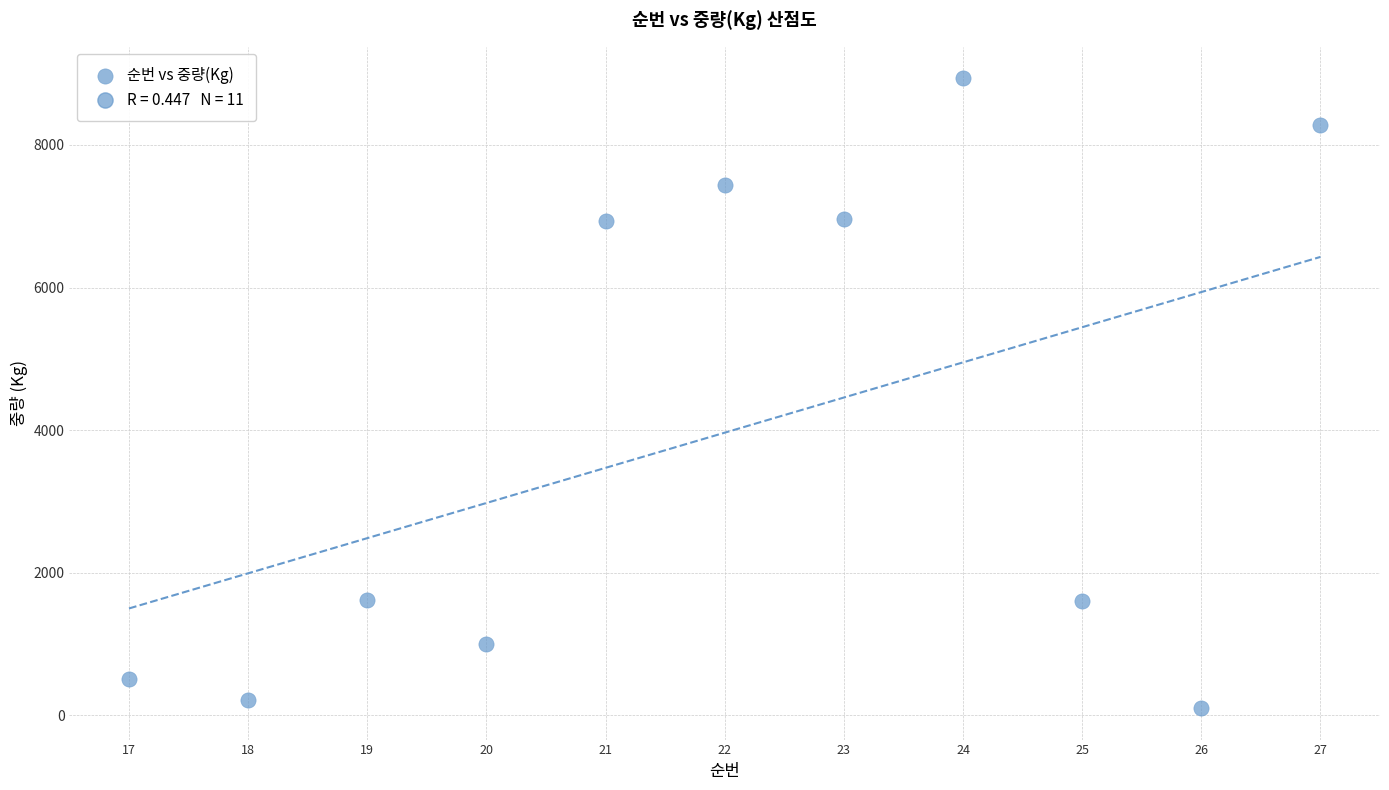

What is the range of X values (max minus min)?

10